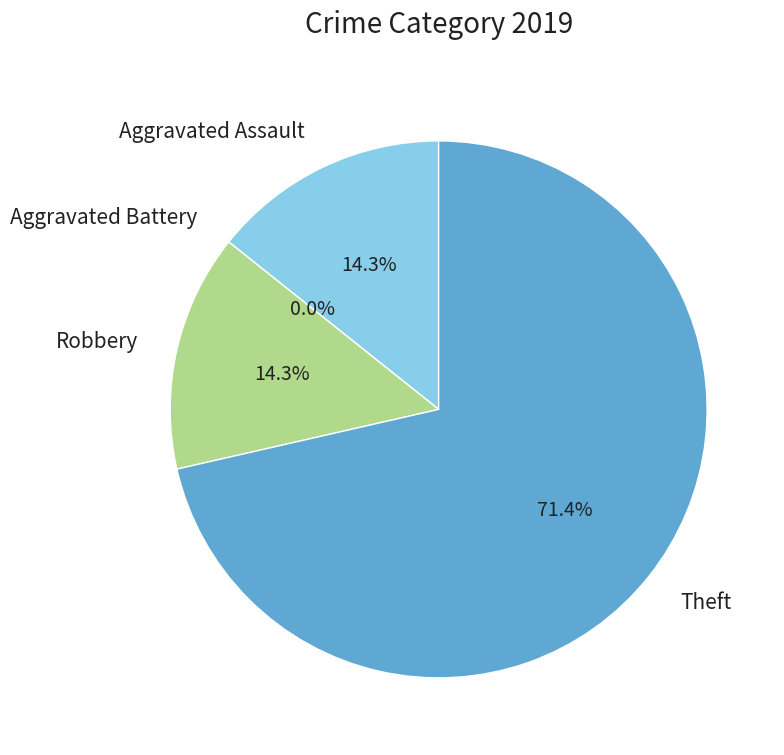

The Robbery slice represents 2% of the pie. True or false?

False